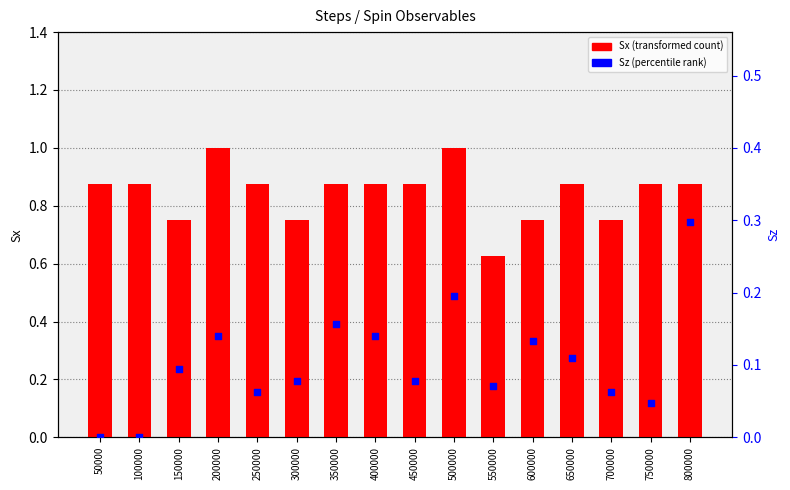

Is the value of Sz (percentile rank) at 100000 greater than the value of Sx (transformed count) at 250000?

No